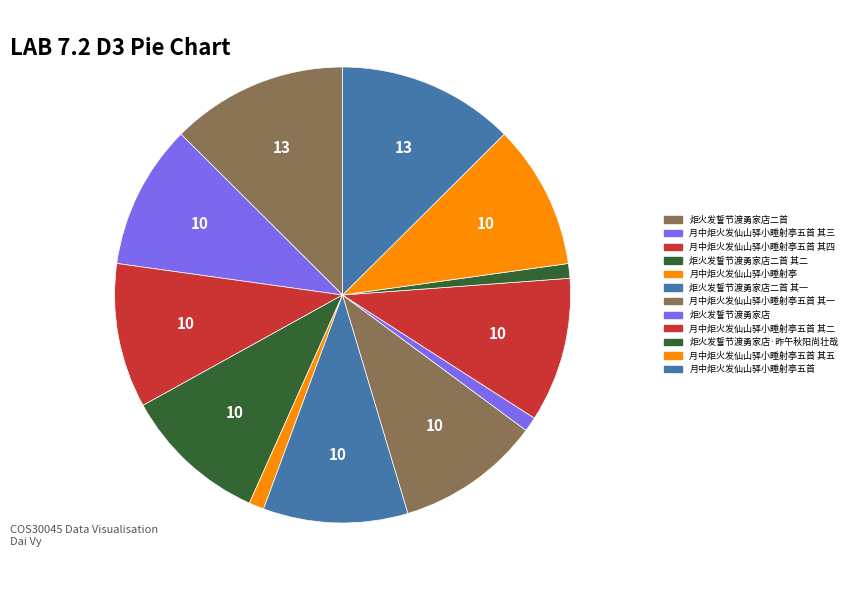

What is the total percentage of 月中炬火发仙山驿小睡射亭五首 其二 and 月中炬火发仙山驿小睡射亭五首?

22.8%